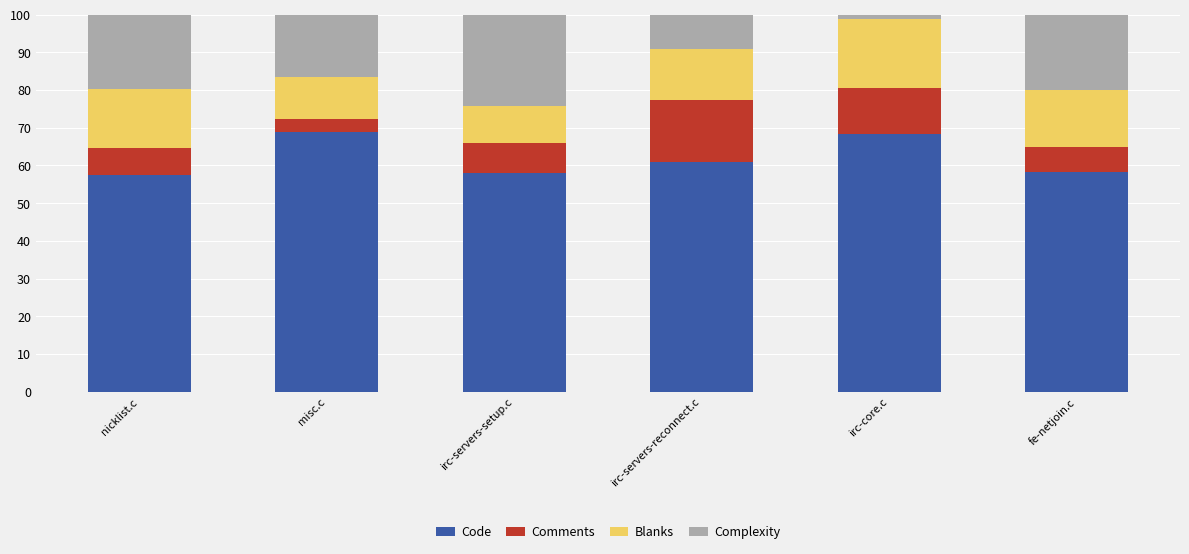

The Code series shows 75.7 at fe-netjoin.c. True or false?

False